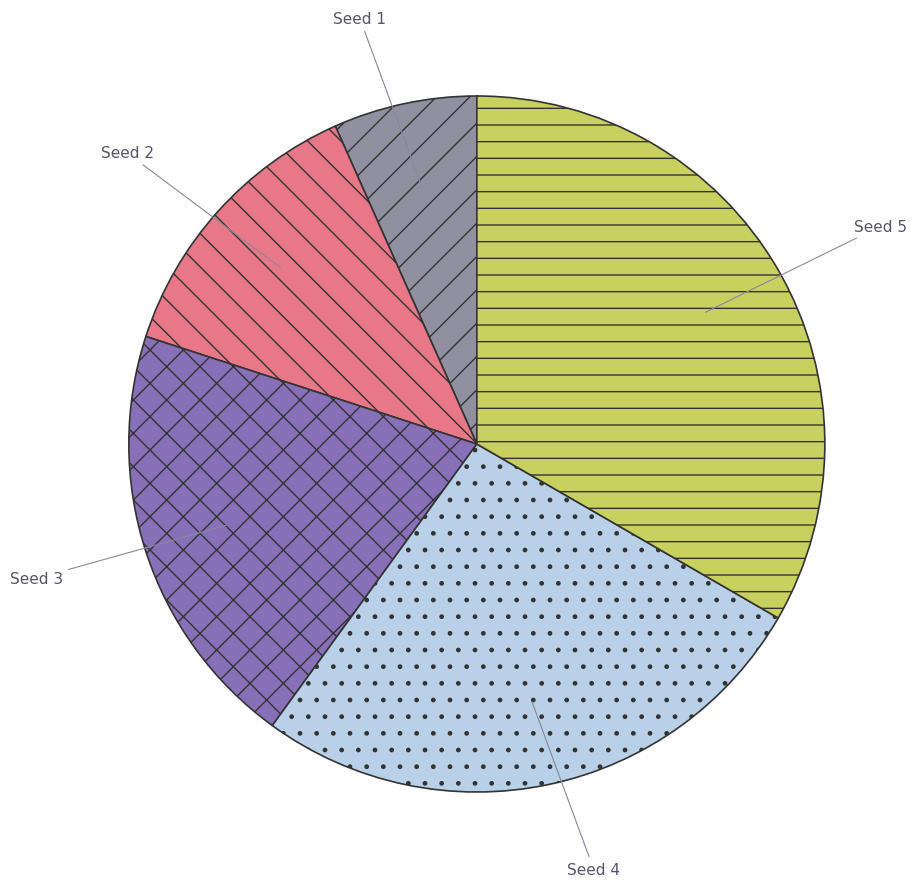

What is the ratio of the value at Seed 5 to the value at Seed 2?

2.5